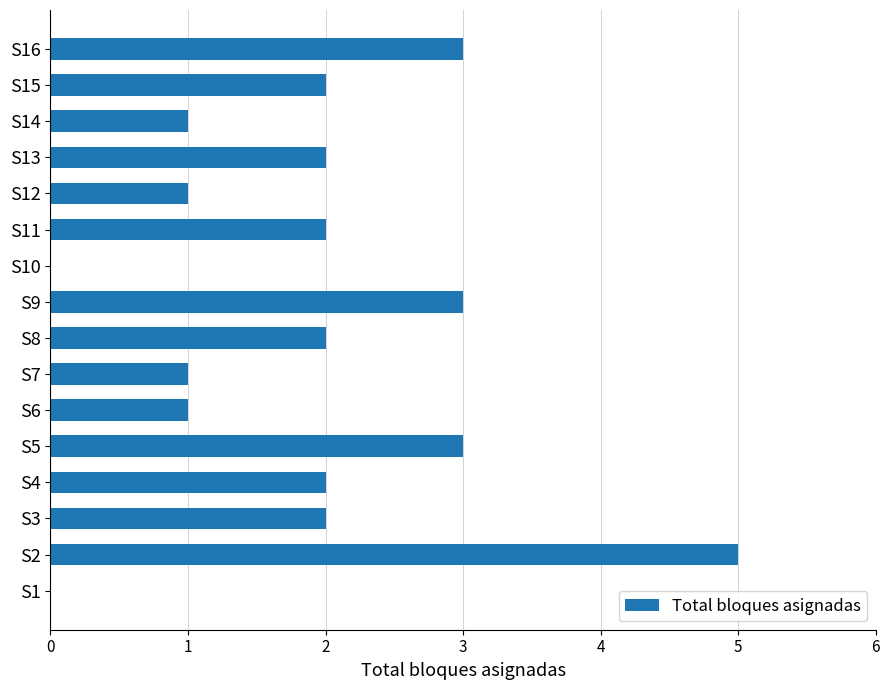

What is the sum of all values?

30